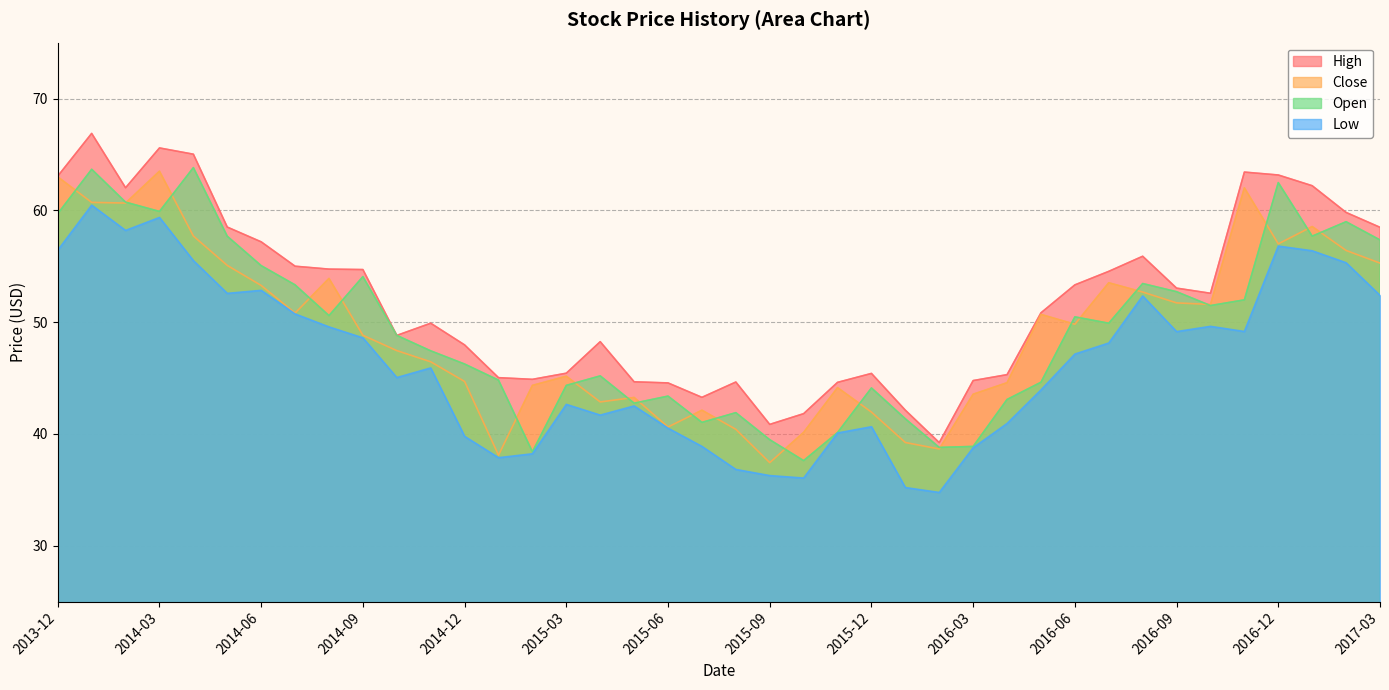

What is the difference between the second highest and second lowest values in the Open series?

25.3